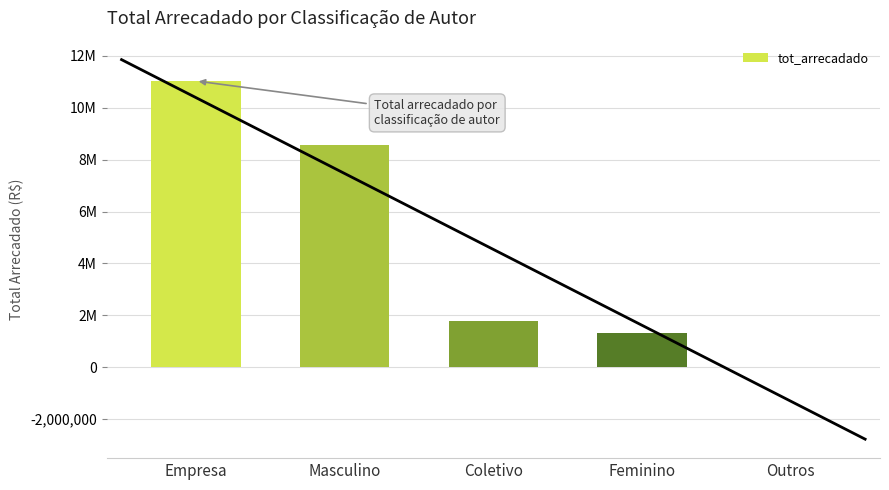

Reading left to right, list all the values displayed in this chart.

11036472.2	8552867.7	1775682.2	1336759.5	11763.4